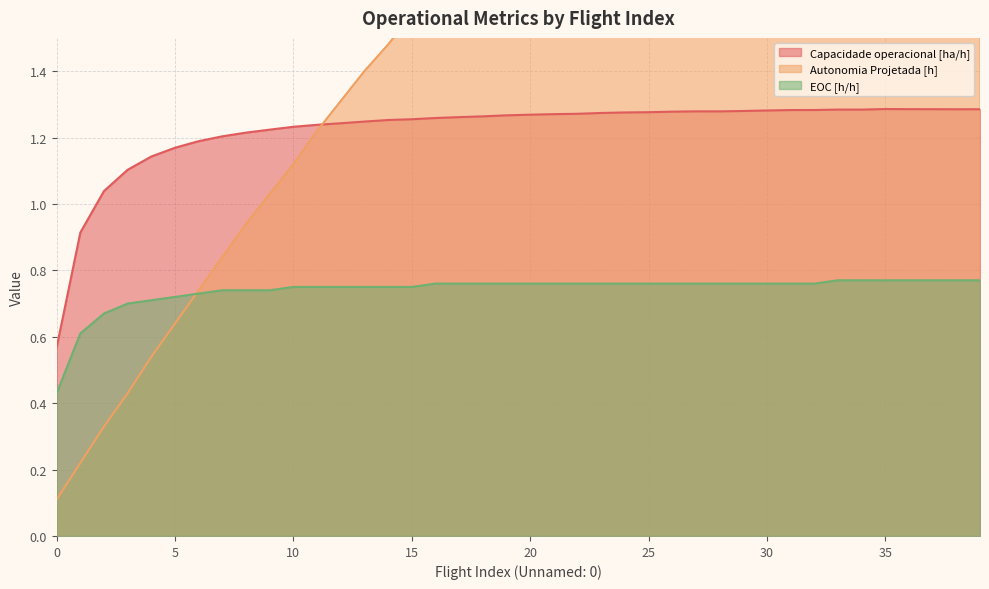

Reading left to right, transcribe all the data shown in this chart.

Capacidade operacional [ha/h]: 0=0.6	1=0.9	2=1.0	3=1.1	4=1.1	5=1.2	6=1.2	7=1.2	8=1.2	9=1.2	10=1.2	11=1.2	12=1.2	13=1.2	14=1.3	15=1.3	16=1.3	17=1.3	18=1.3	19=1.3	20=1.3	21=1.3	22=1.3	23=1.3	24=1.3	25=1.3	26=1.3	27=1.3	28=1.3	29=1.3	30=1.3	31=1.3	32=1.3	33=1.3	34=1.3	35=1.3	36=1.3	37=1.3	38=1.3	39=1.3
Autonomia Projetada [h]: 0=0.1	1=0.2	2=0.3	3=0.4	4=0.5	5=0.6	6=0.7	7=0.8	8=0.9	9=1.0	10=1.1	11=1.2	12=1.3	13=1.4	14=1.5	15=1.6	16=1.6	17=1.7	18=1.8	19=1.9	20=2.0	21=2.0	22=2.1	23=2.2	24=2.3	25=2.4	26=2.4	27=2.5	28=2.6	29=2.6	30=2.7	31=2.8	32=2.8	33=2.9	34=3.0	35=3.0	36=3.1	37=3.1	38=3.2	39=3.2
EOC [h/h]: 0=0.4	1=0.6	2=0.7	3=0.7	4=0.7	5=0.7	6=0.7	7=0.7	8=0.7	9=0.7	10=0.8	11=0.8	12=0.8	13=0.8	14=0.8	15=0.8	16=0.8	17=0.8	18=0.8	19=0.8	20=0.8	21=0.8	22=0.8	23=0.8	24=0.8	25=0.8	26=0.8	27=0.8	28=0.8	29=0.8	30=0.8	31=0.8	32=0.8	33=0.8	34=0.8	35=0.8	36=0.8	37=0.8	38=0.8	39=0.8